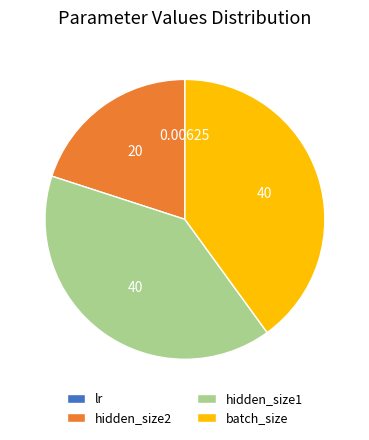

Is there any slice that represents more than half of the pie?

No